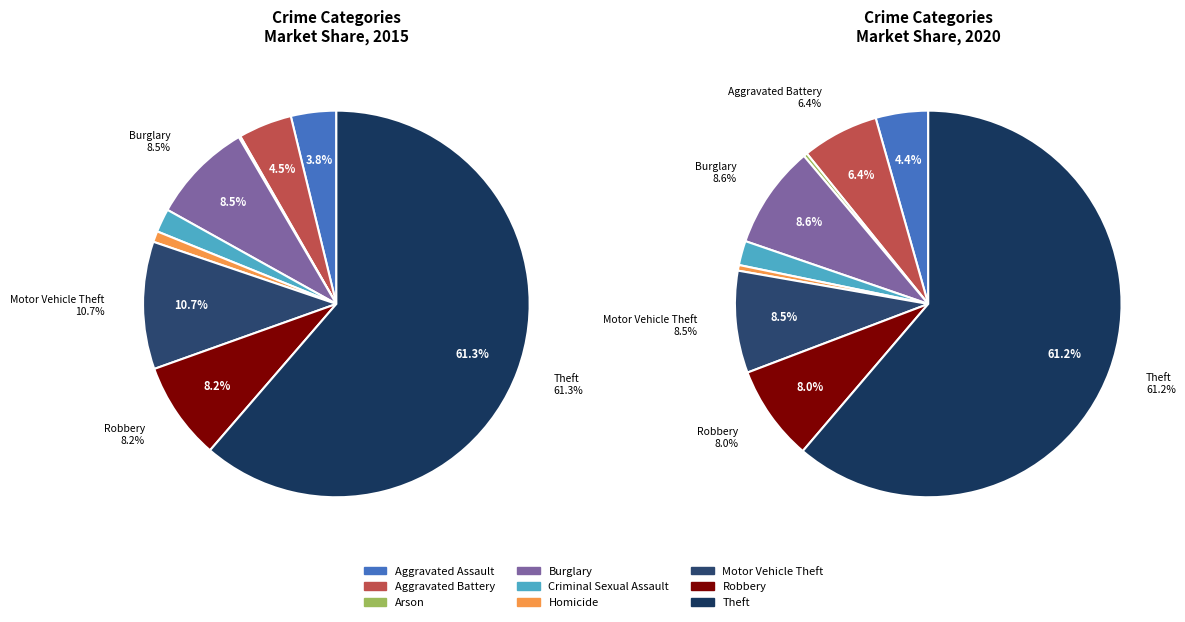

At Motor Vehicle Theft, list the series in order from smallest to largest.

2020, 2015